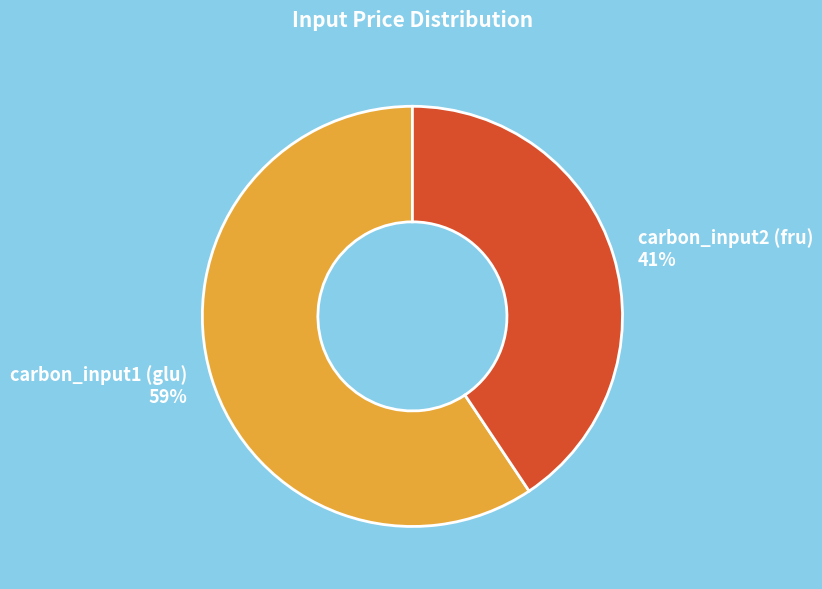

Do carbon_input2 (fru) and carbon_input1 (glu) together represent more than half of the pie?

Yes